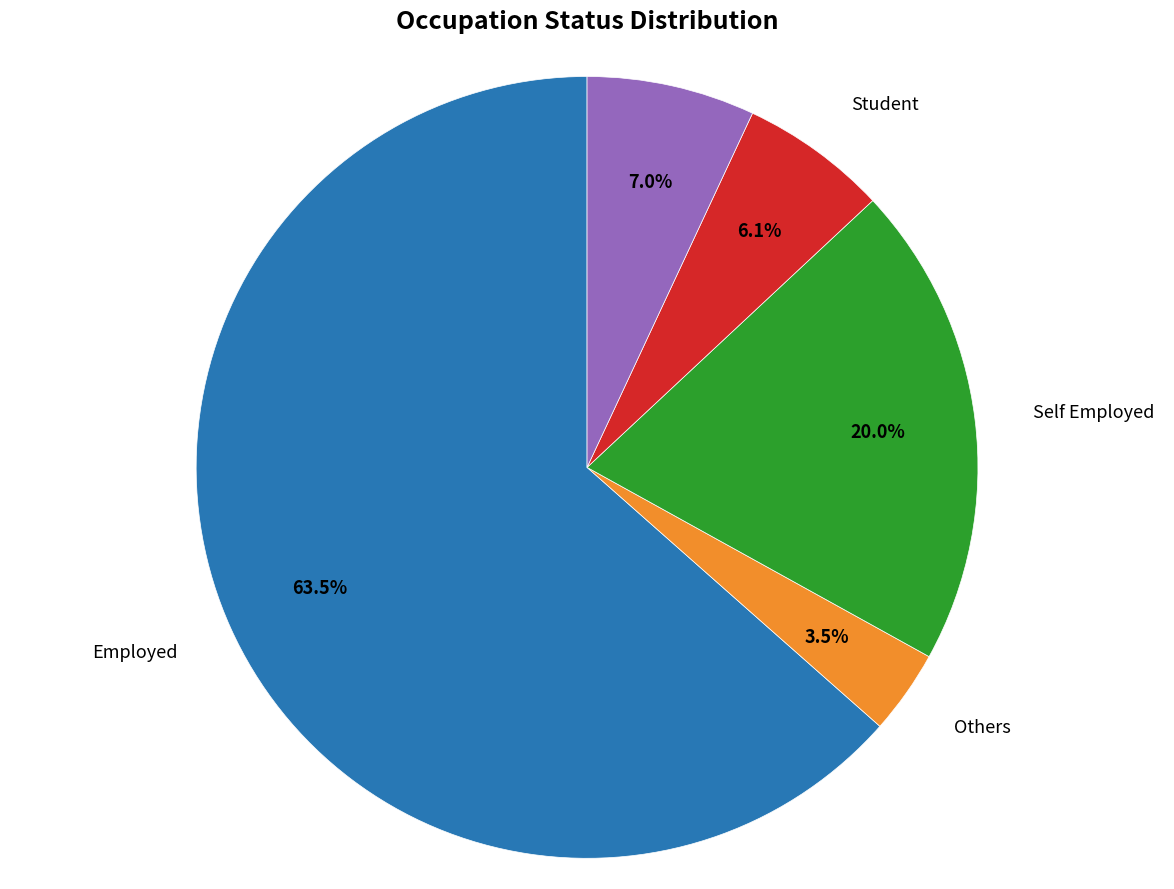

How many segments does this pie chart have?

5